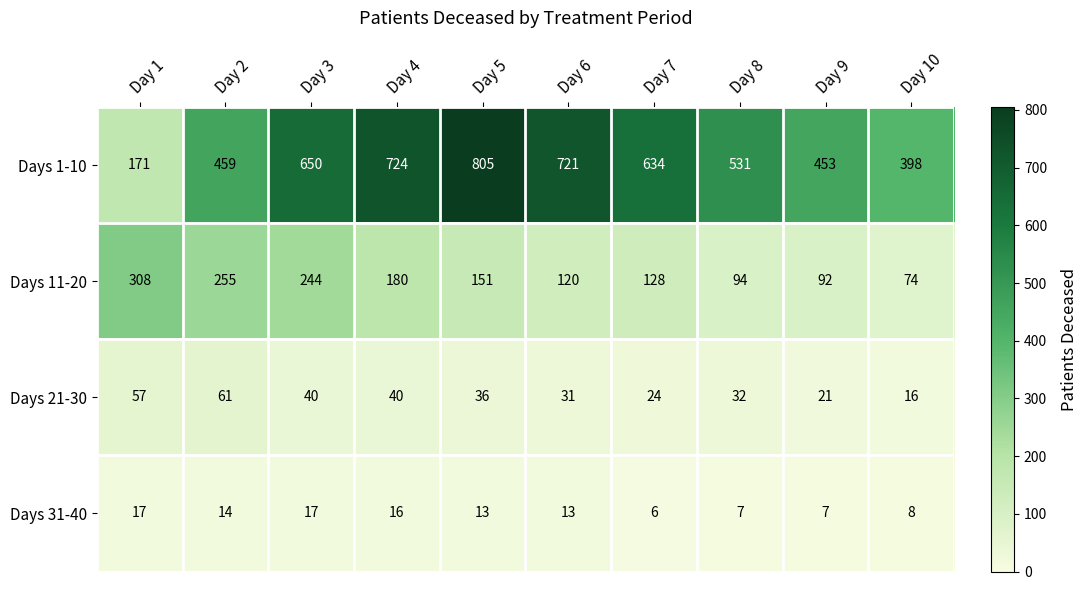

At which category is the sum across all series the highest?

Day 5